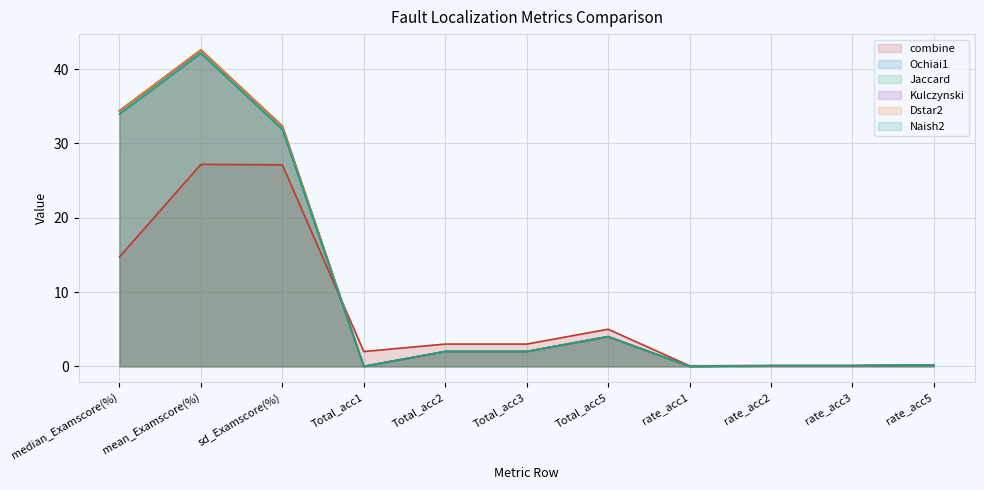

At which label is Ochiai1 closest to 21?

sd_Examscore(%)